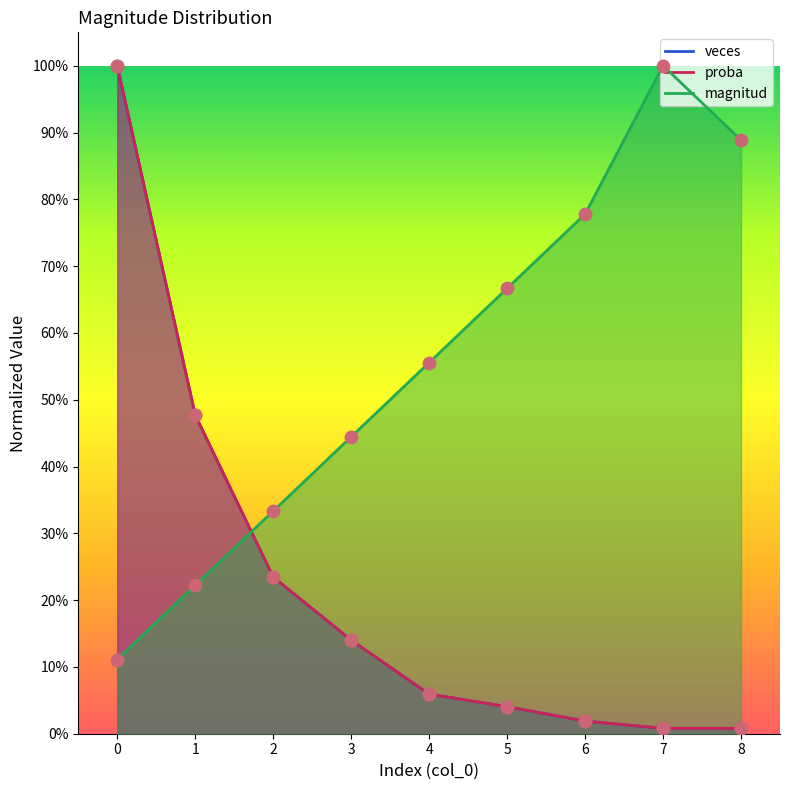

Which series contains the lowest Y value?

veces